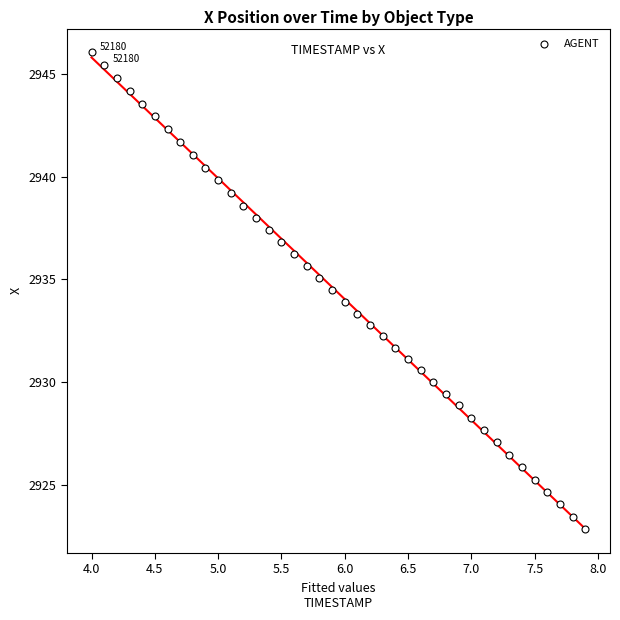

What is the range of Y values (max minus min)?

23.2